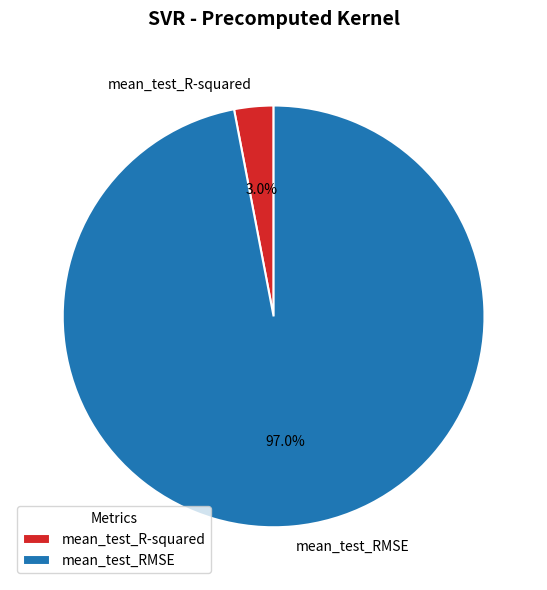

What percentage is NOT represented by mean_test_RMSE?

3.0%